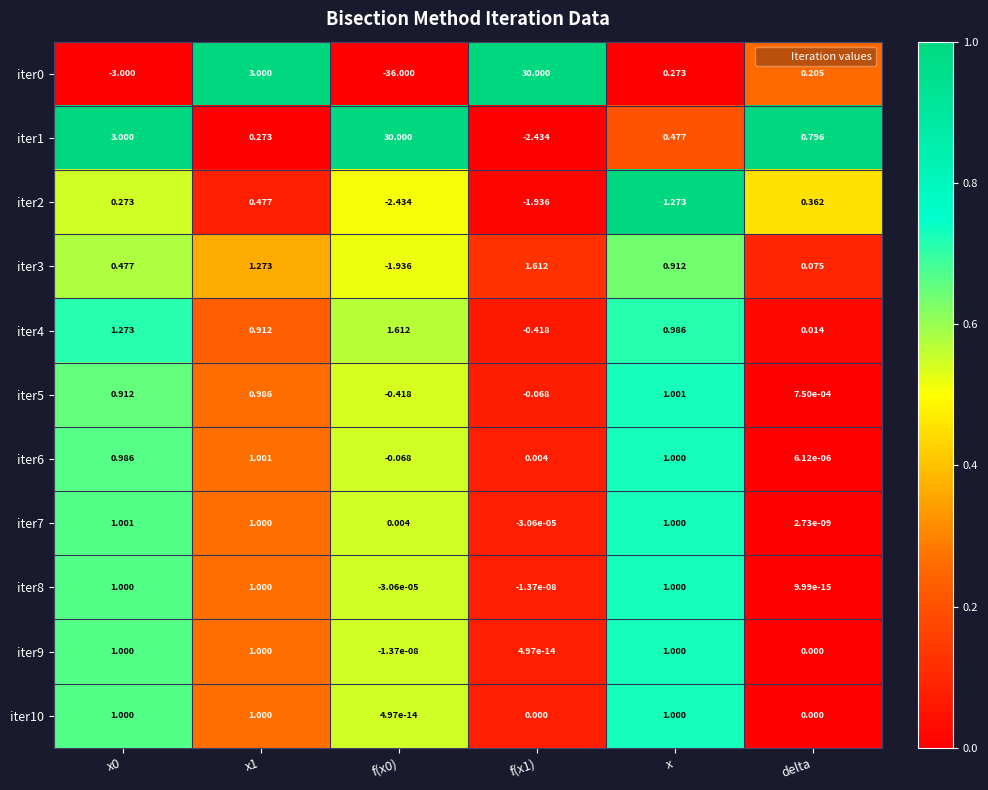

At which label is iter5 closest to 0?

delta